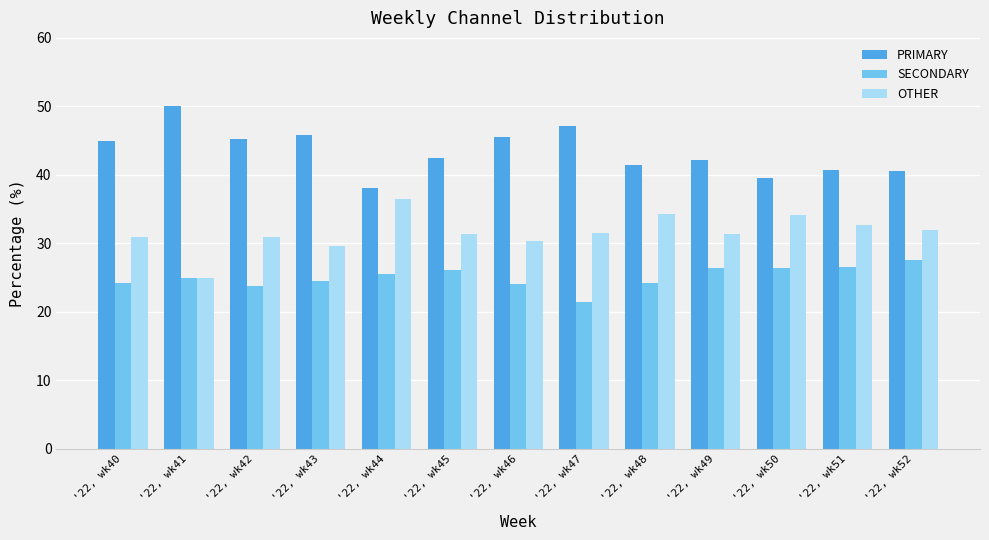

How many distinct data groups are displayed?

3